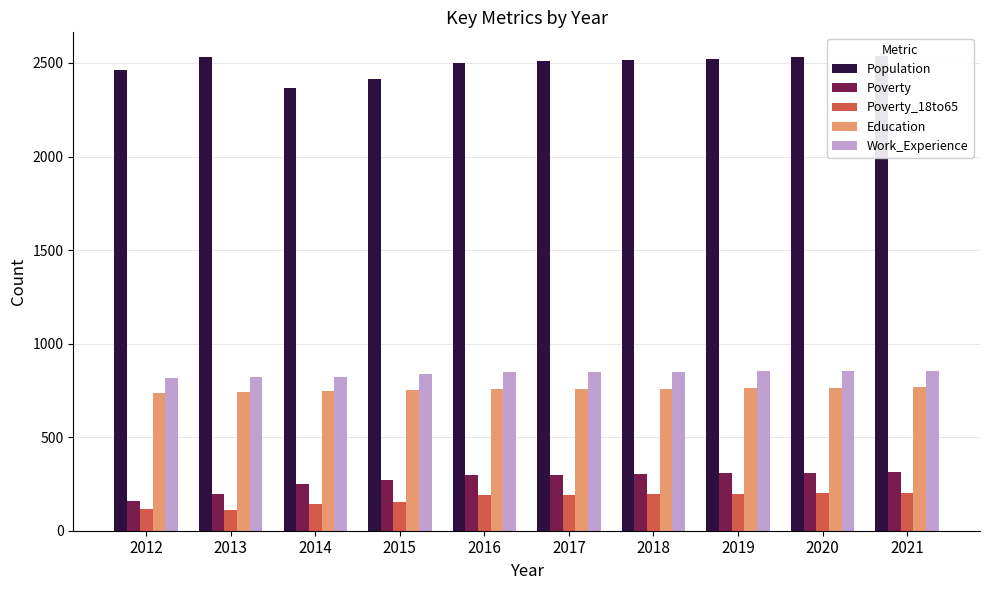

How many series are shown in this chart?

5